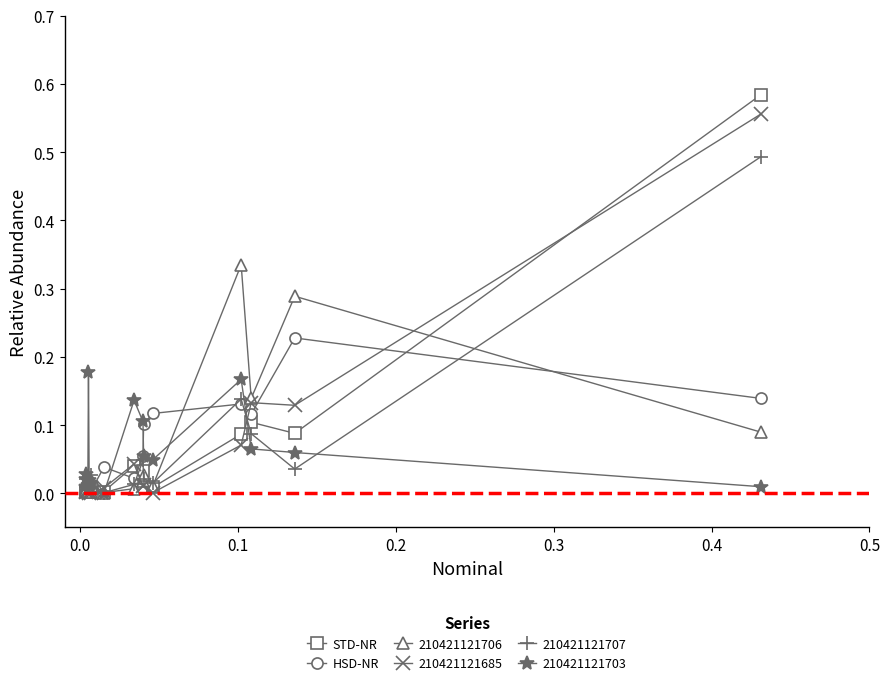

What is the maximum value for 210421121707?

0.5